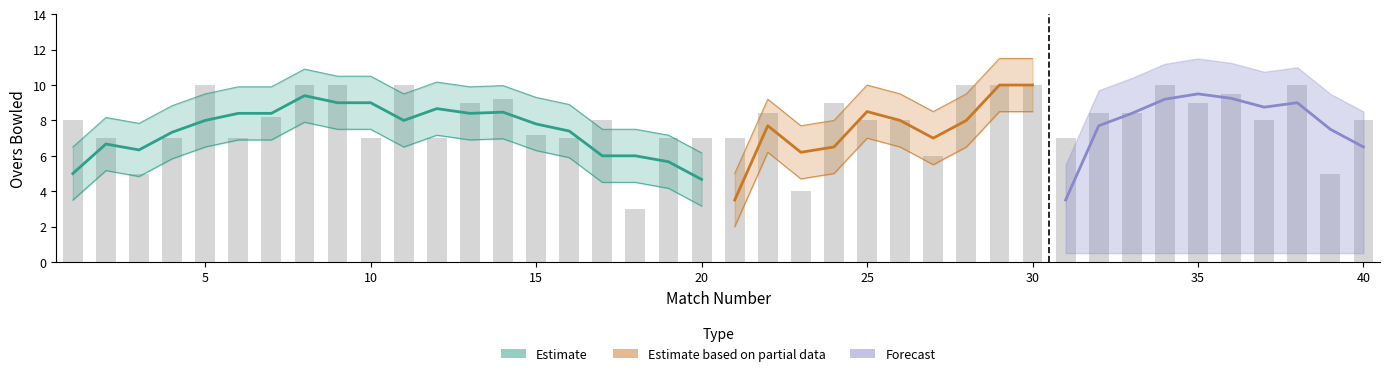

What is the maximum value shown in the chart?

10.0